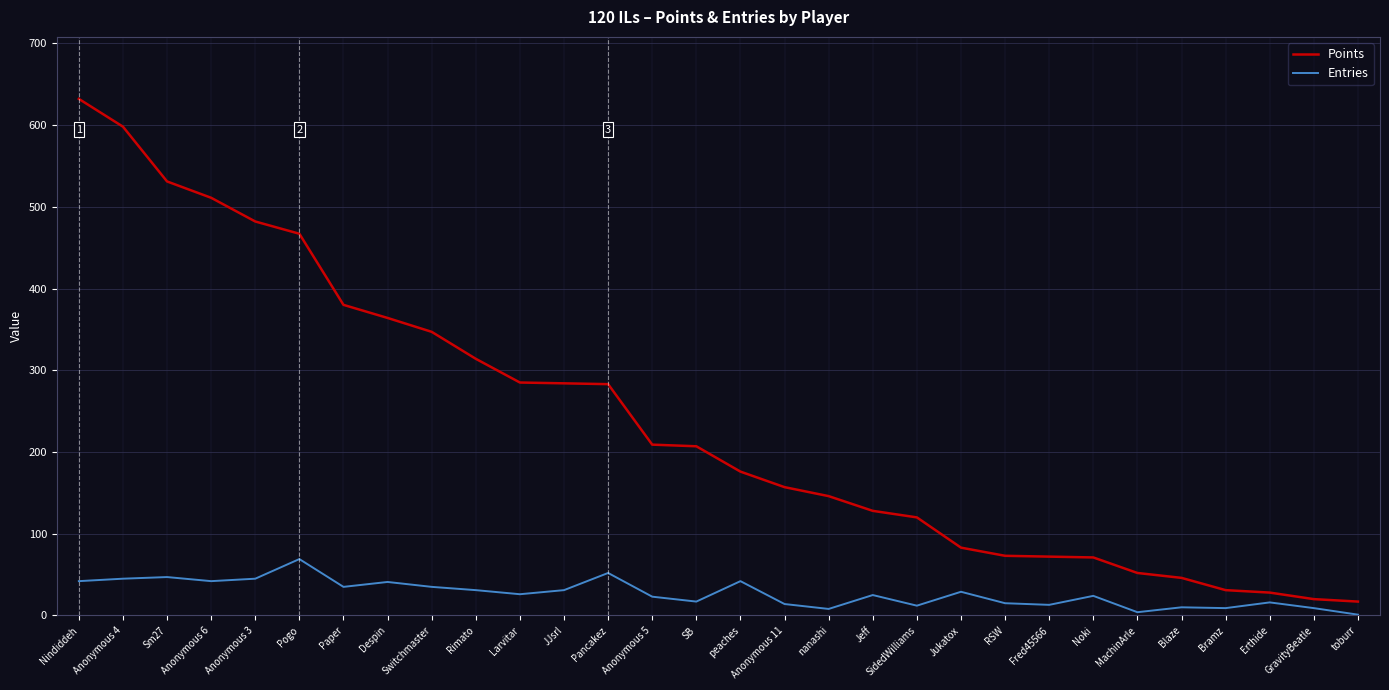

Rank the series by their maximum value, from lowest to highest.

Entries, Points